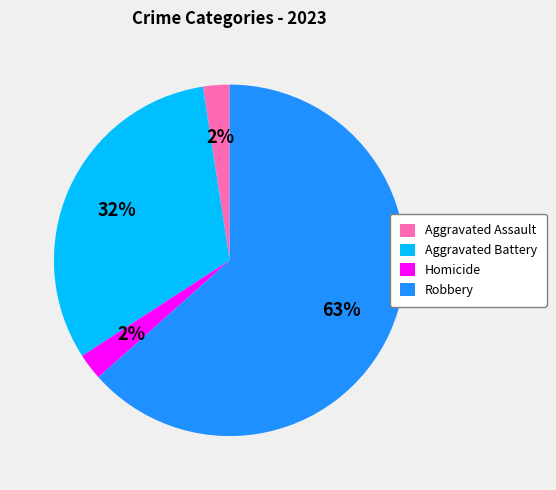

Is the sum of Robbery and Homicide greater than half?

Yes